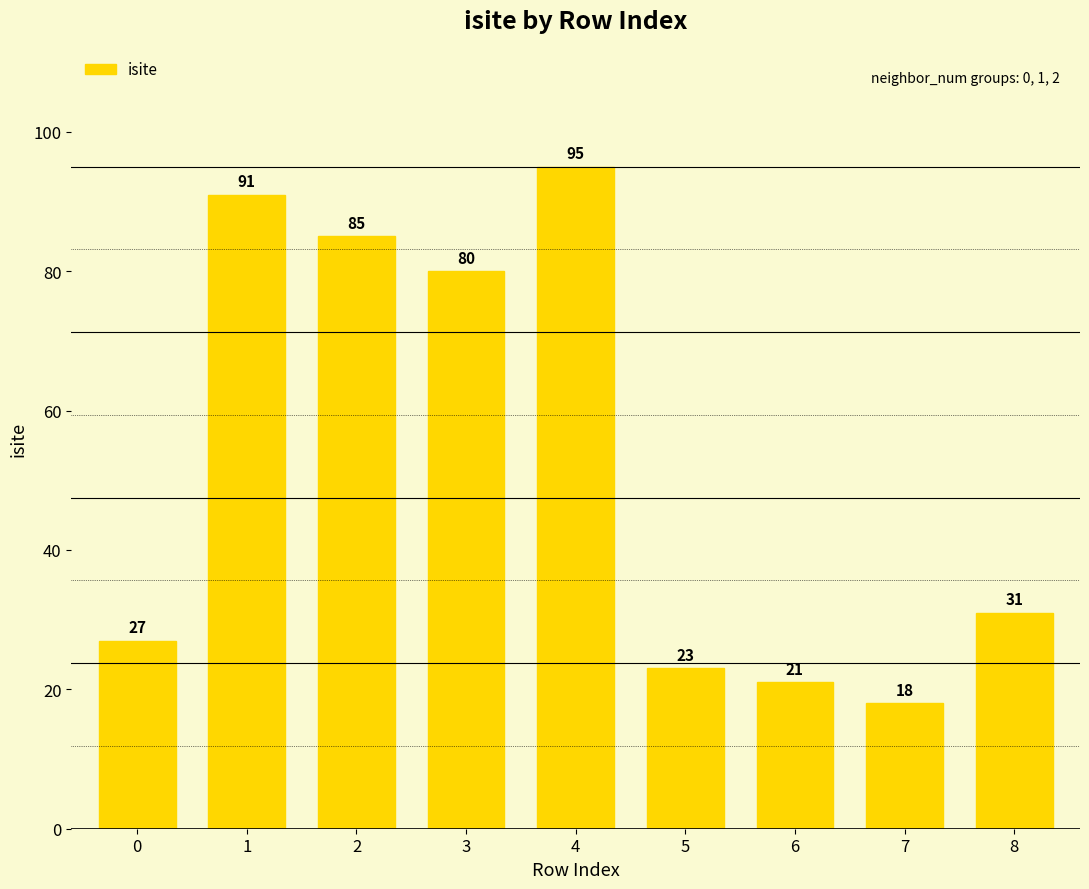

The value at 6 is 21. True or false?

True